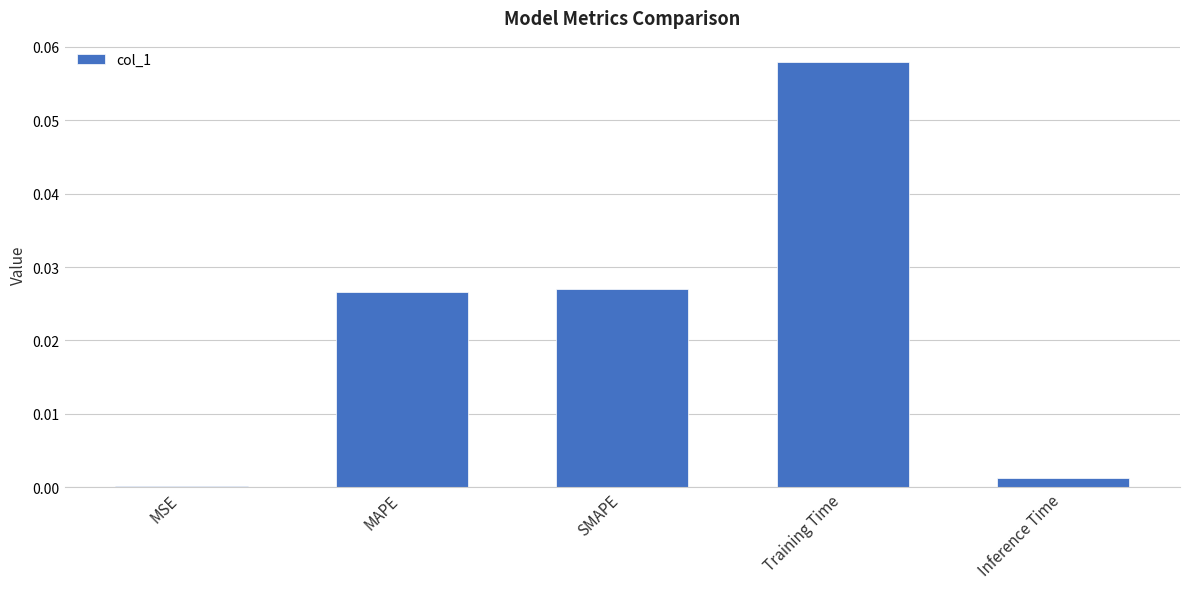

The chart shows a value of 0.0 at MAPE. True or false?

True